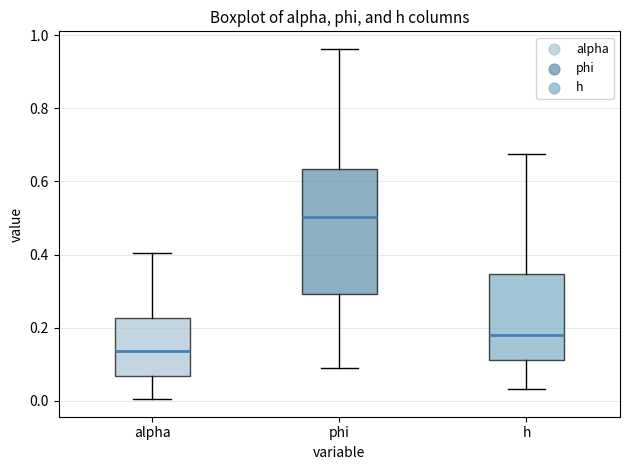

Reading left to right, read every box against the y-axis: the position of its median line, the range the box covers, and the ends of its whiskers. The values are not printed on the chart, so give them approximately, as read against the axis.

alpha: median 0.14, box 0.06 to 0.22, whiskers 0.00 to 0.40
phi: median 0.50, box 0.30 to 0.64, whiskers 0.10 to 0.96
h: median 0.18, box 0.12 to 0.34, whiskers 0.04 to 0.68